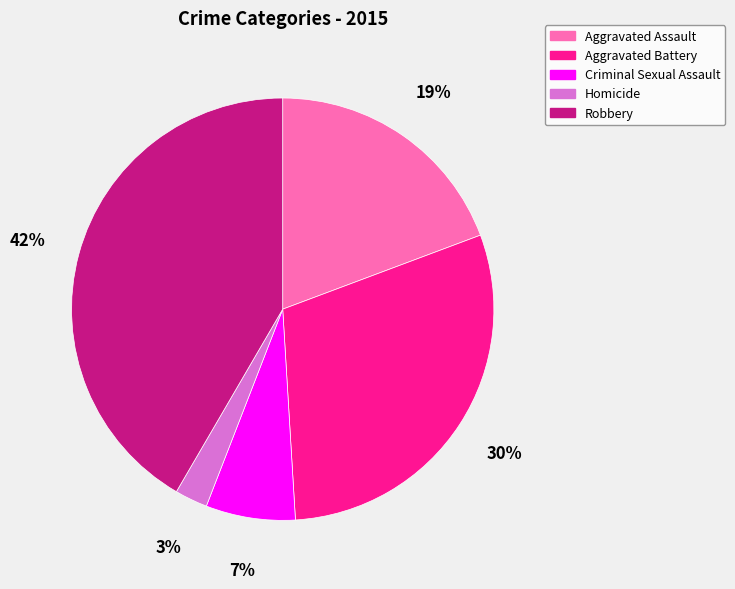

Which category has the biggest portion of the pie?

Robbery